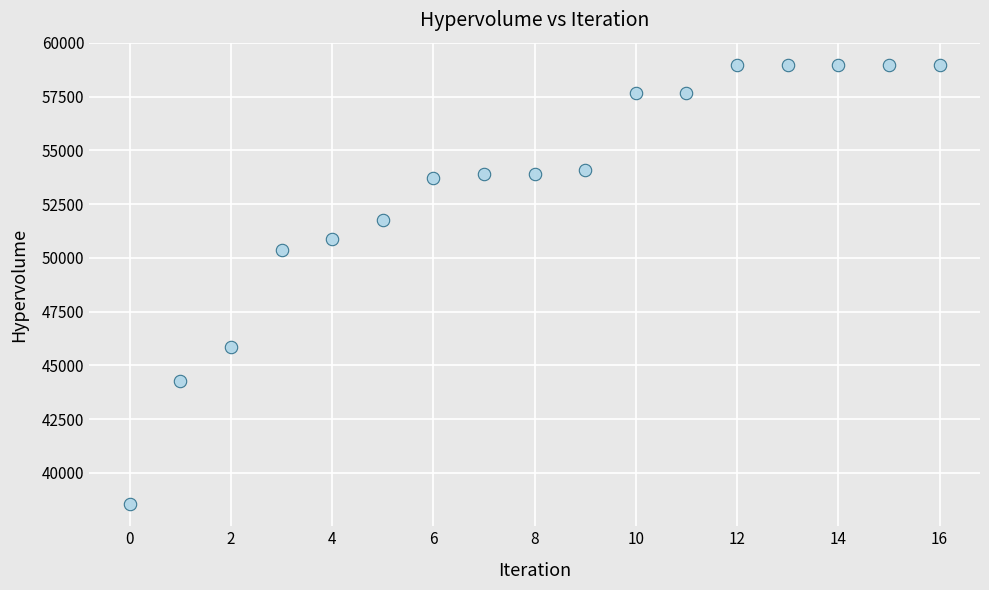

What is the range of Y values (max minus min)?

20451.6